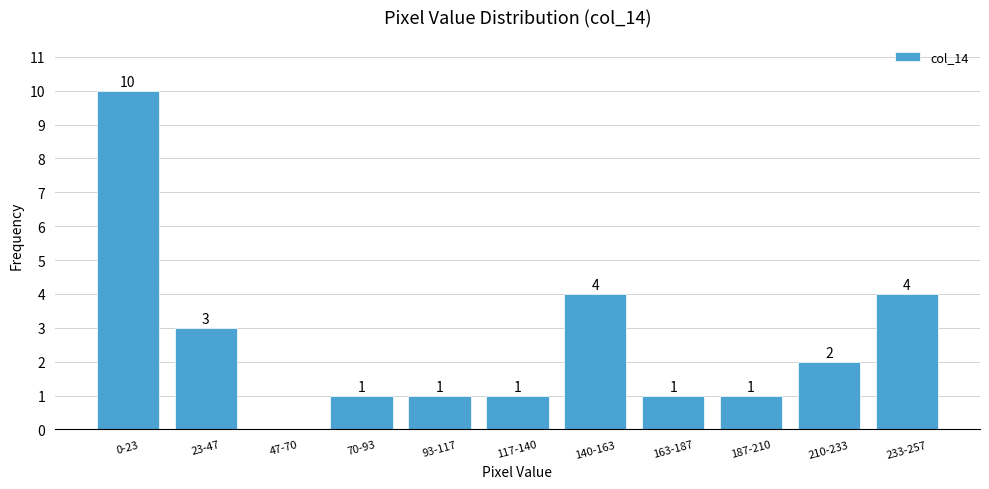

Reading right to left, extract all data points from this chart.

233-257=4	210-233=2	187-210=1	163-187=1	140-163=4	117-140=1	93-117=1	70-93=1	47-70=0	23-47=3	0-23=10